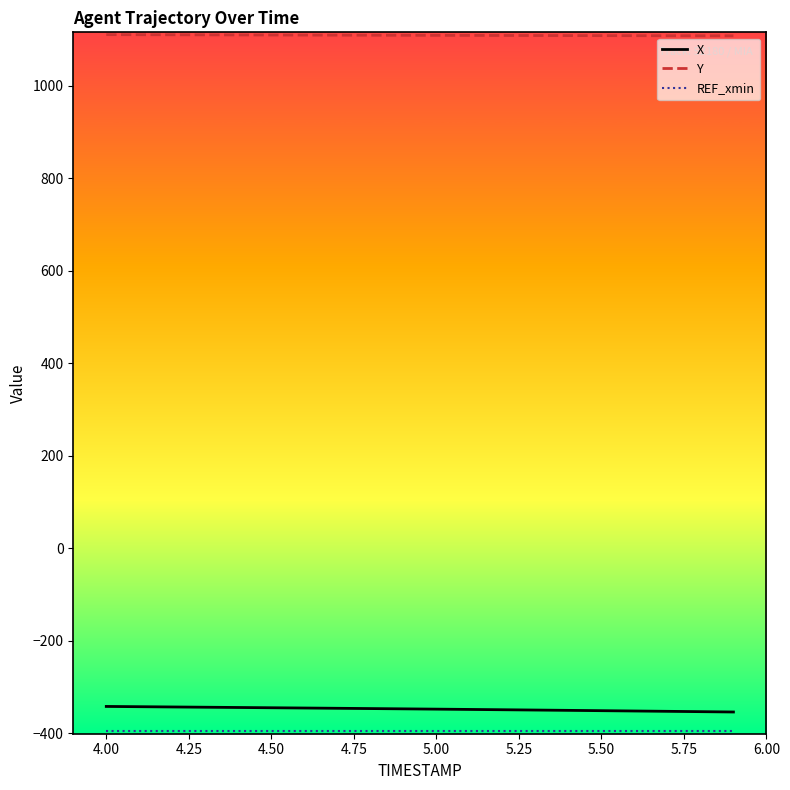

True or false: X and Y cross at least once.

False